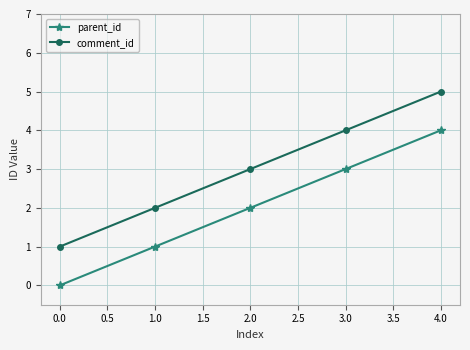

The value of comment_id at 2.0 is 2. True or false?

False